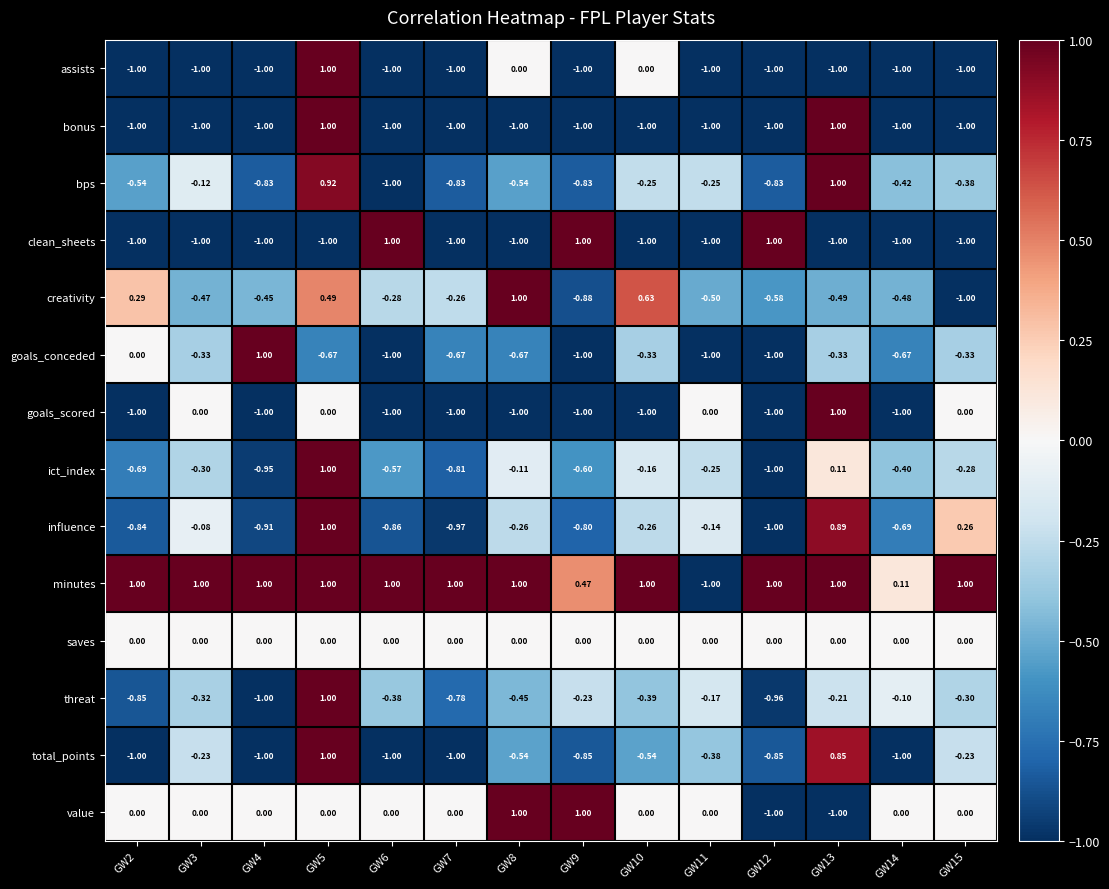

Which series changed the most between GW10 and GW14?

creativity